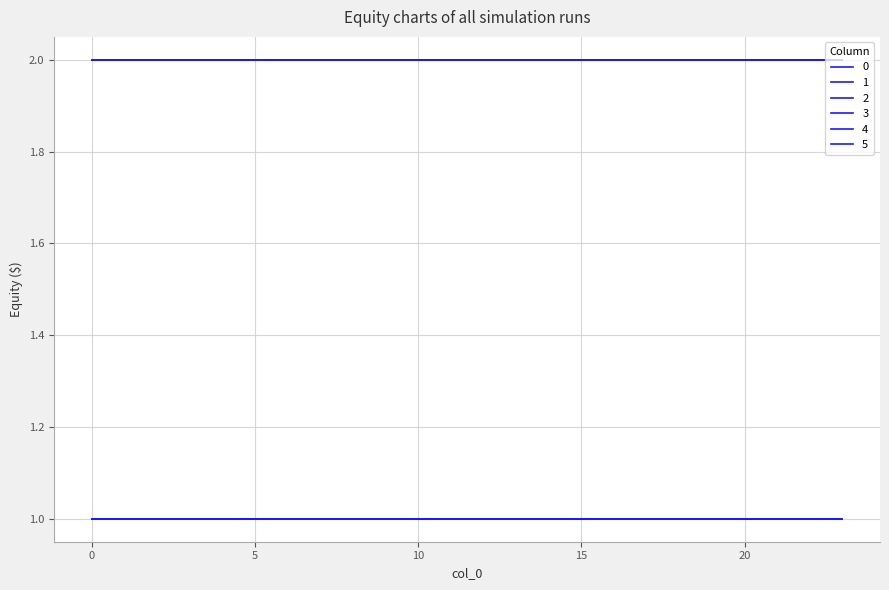

Does the chart have visible grid lines?

Yes